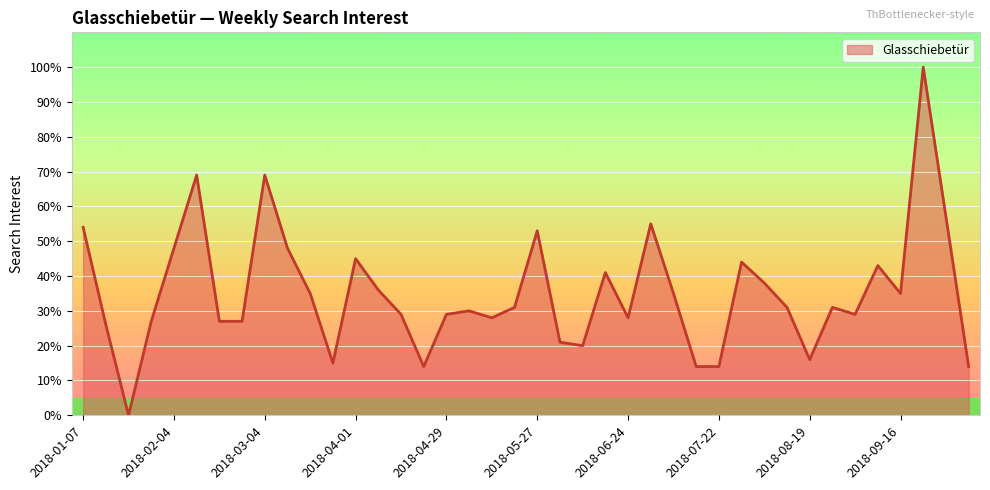

Reading left to right, transcribe all the data shown in this chart.

54	26	0	27	48	69	27	27	69	48	35	15	45	36	29	14	29	30	28	31	53	21	20	41	28	55	35	14	14	44	38	31	16	31	29	43	35	100	57	14